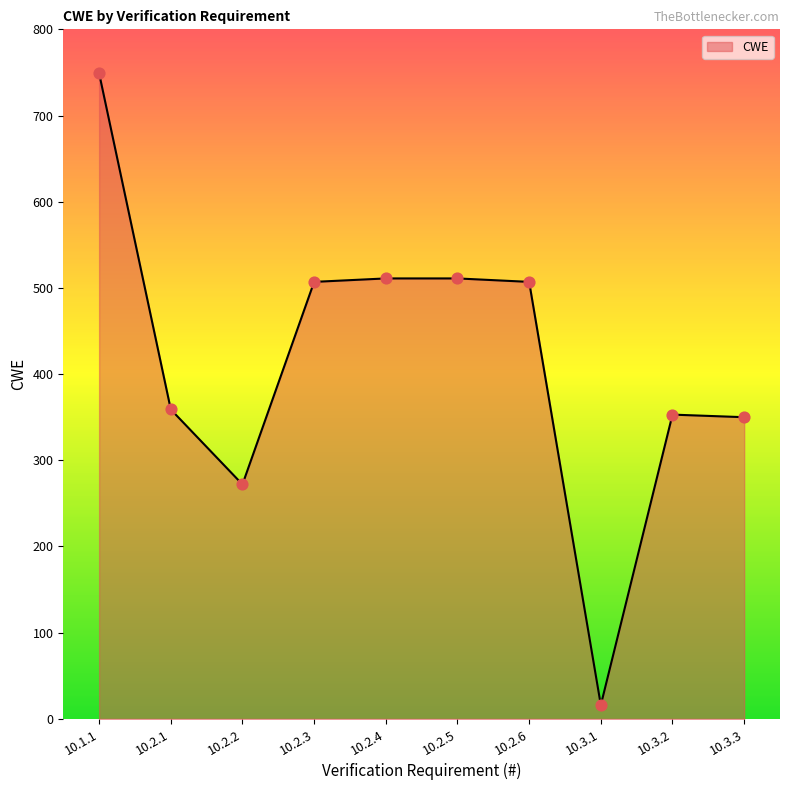

Approximately how many times larger is the value at 10.2.5 compared to 10.2.4?

1.0